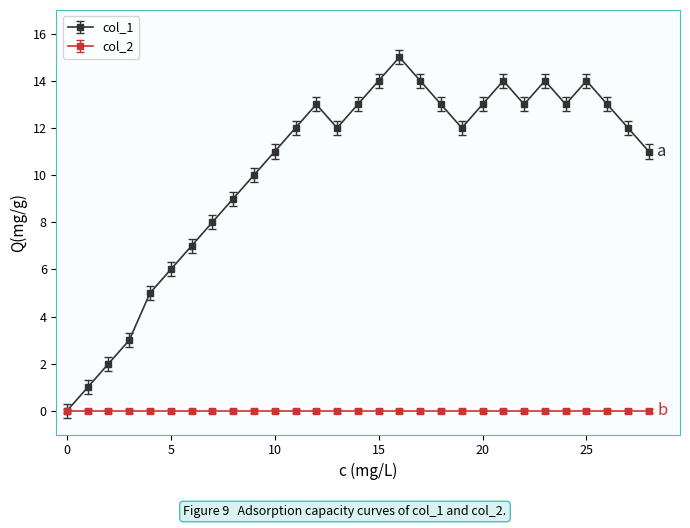

Which series has the widest spread of values?

col_1